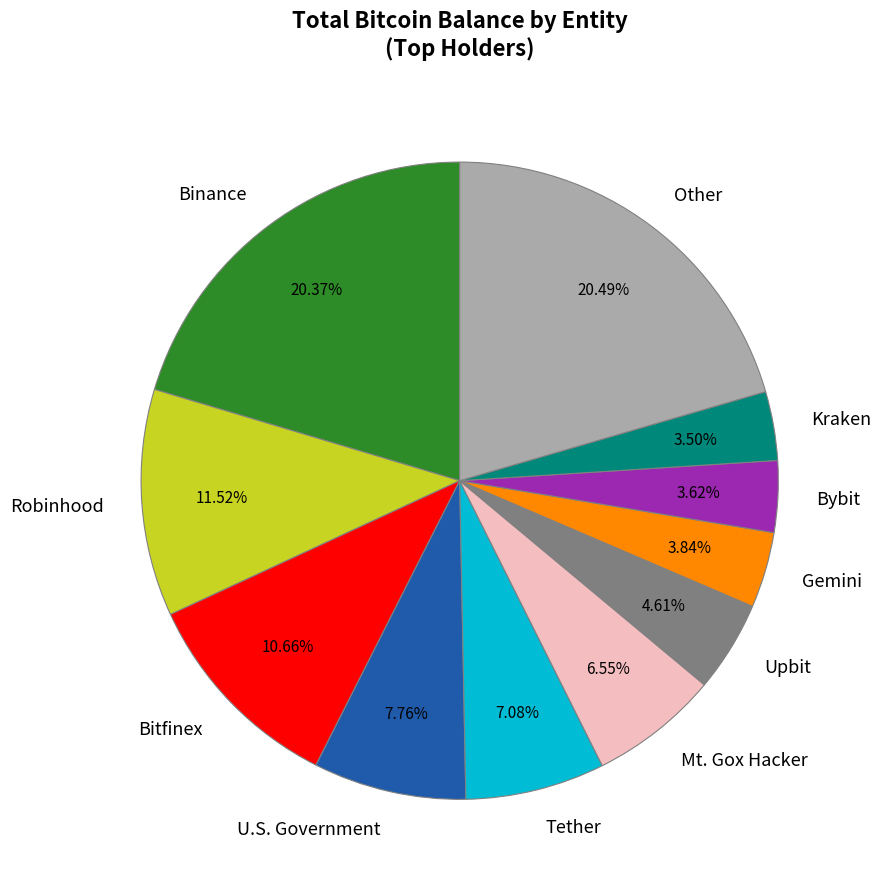

Is Bybit the majority of the pie?

No